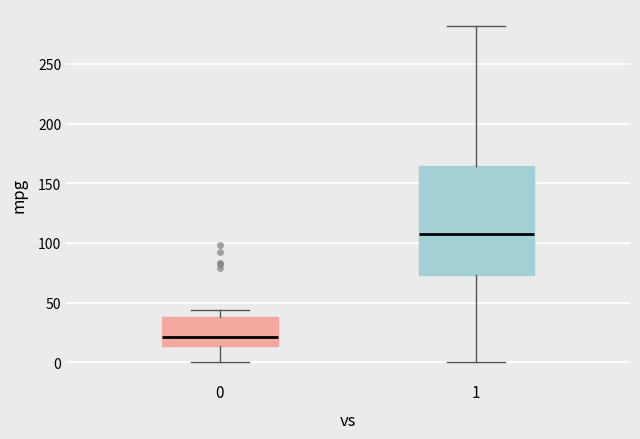

Where does the median line of the box at x = 1 sit on the y-axis? The values are not printed on the chart, so give them approximately, as read against the axis.

110